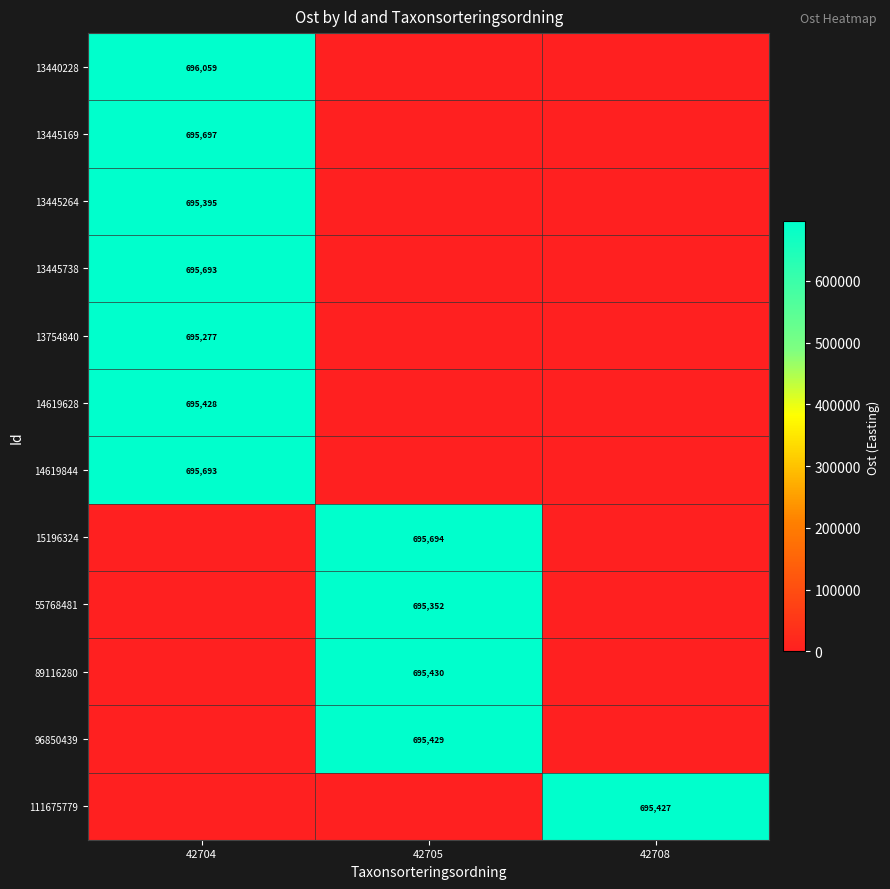

Is the value of 96850439 at 42705 greater than the value of 55768481 at 42705?

Yes